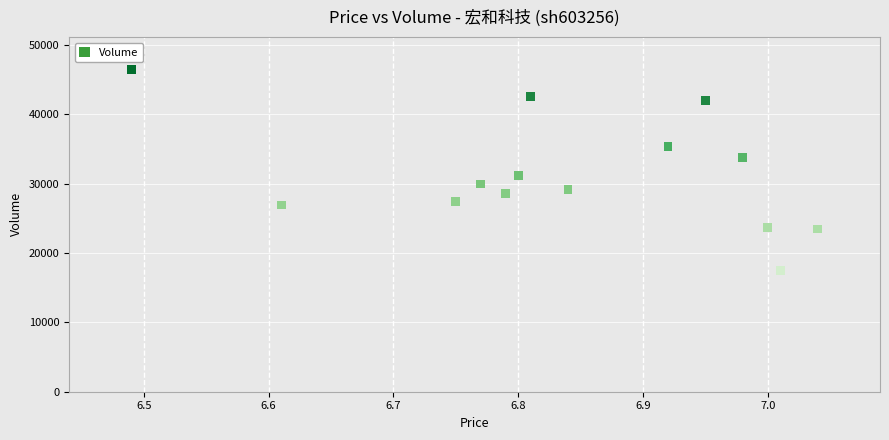

What Y value in the scatter plot is closest to 31975?

31188